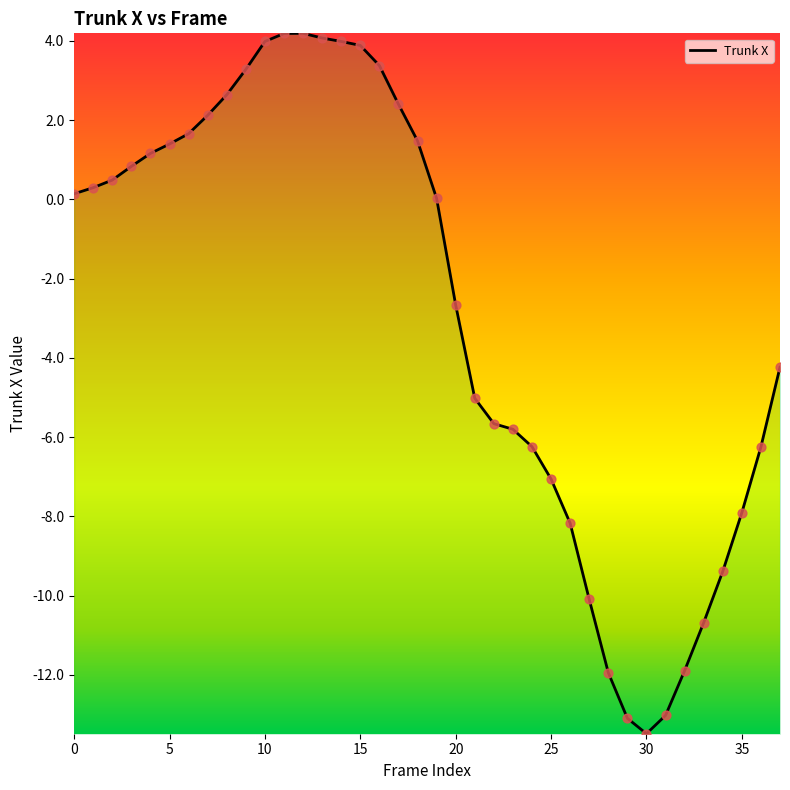

What is the maximum value shown in the chart?

4.2